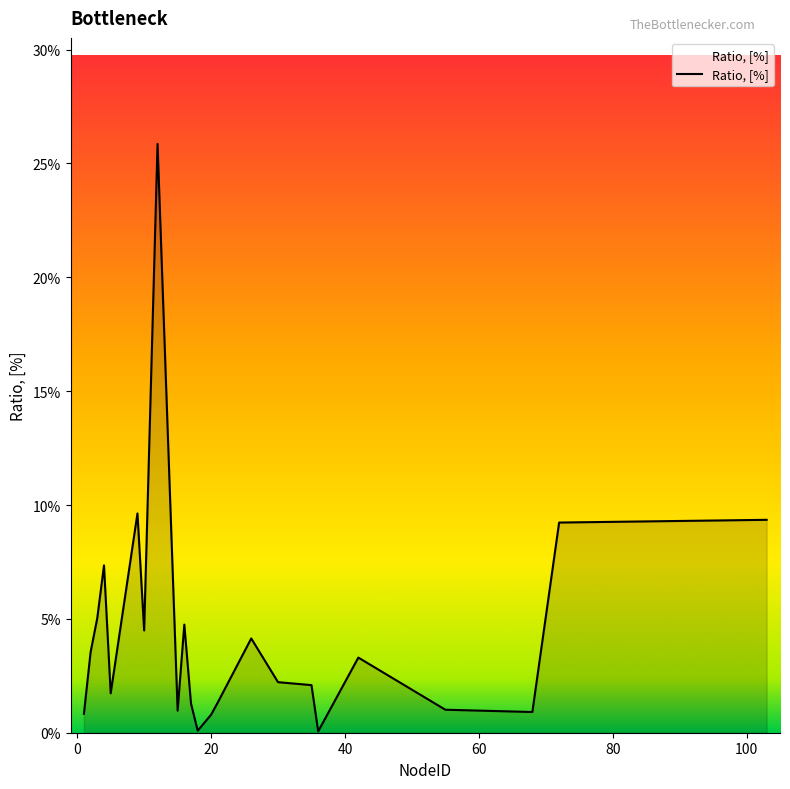

Does the chart display data point markers on the line(s)?

No